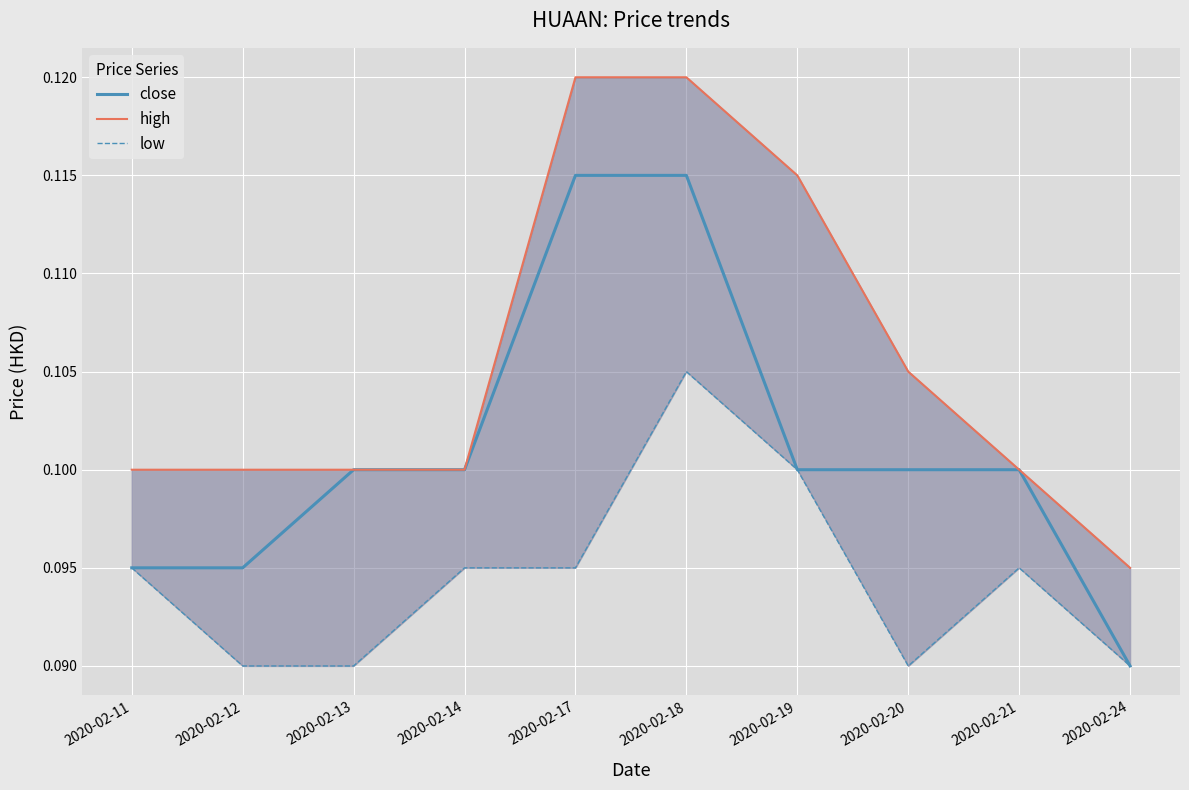

Rank the categories by high value from lowest to highest.

2020-02-24, 2020-02-11, 2020-02-12, 2020-02-13, 2020-02-14, 2020-02-21, 2020-02-20, 2020-02-19, 2020-02-17, 2020-02-18